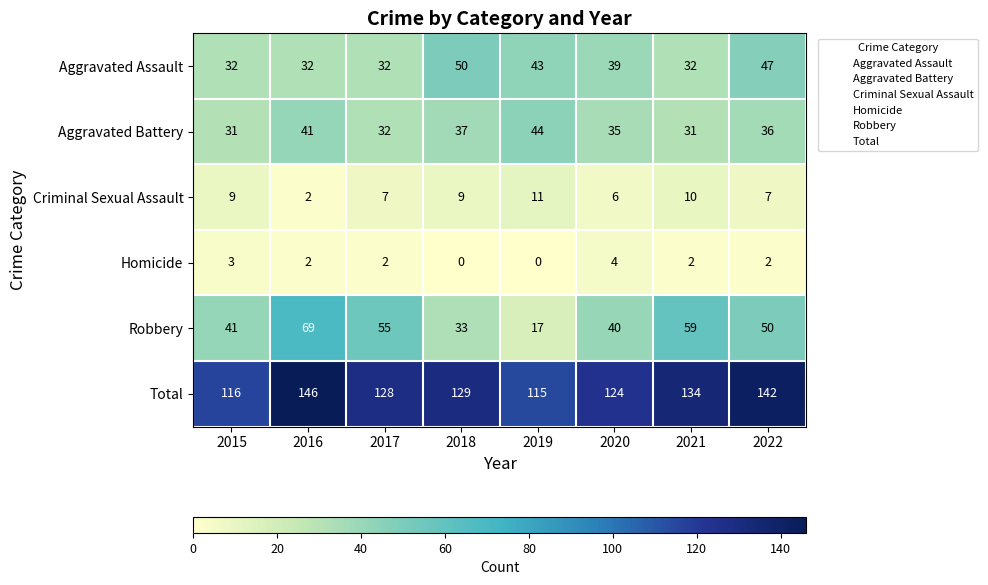

Between 2019 and 2020, which series saw the biggest shift?

Robbery